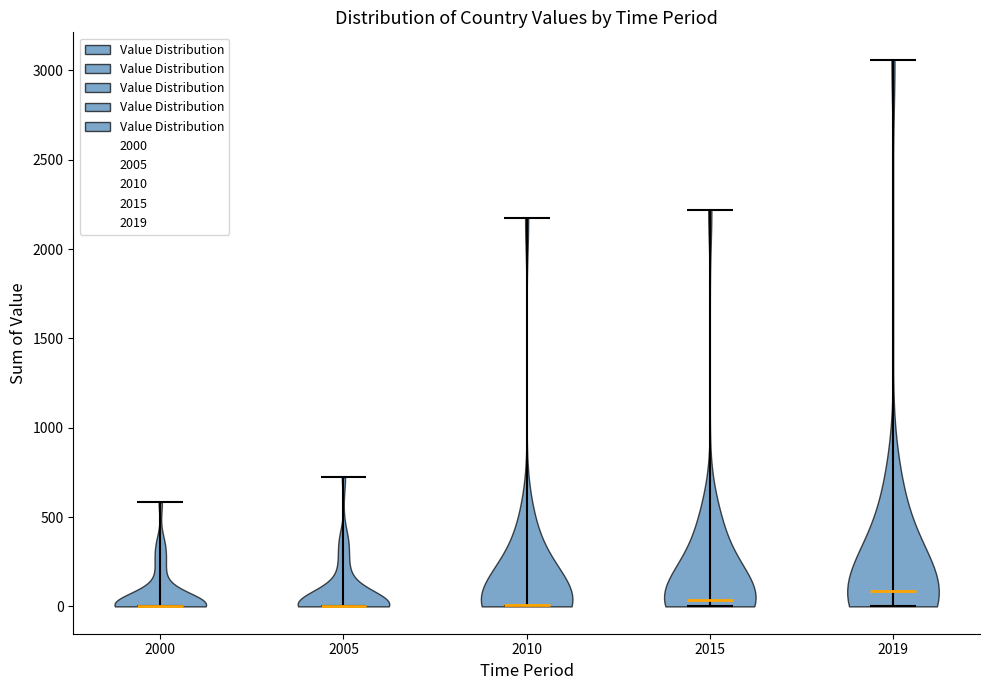

Reading left to right, read every violin against the y-axis: where its median line is, and the lowest and highest points it reaches. The values are not printed on the chart, so give them approximately, as read against the axis.

2000: median line 0, lowest point 0, highest point 600
2005: median line 0, lowest point 0, highest point 700
2010: median line 0, lowest point 0, highest point 2150
2015: median line 50, lowest point 0, highest point 2200
2019: median line 100, lowest point 0, highest point 3050